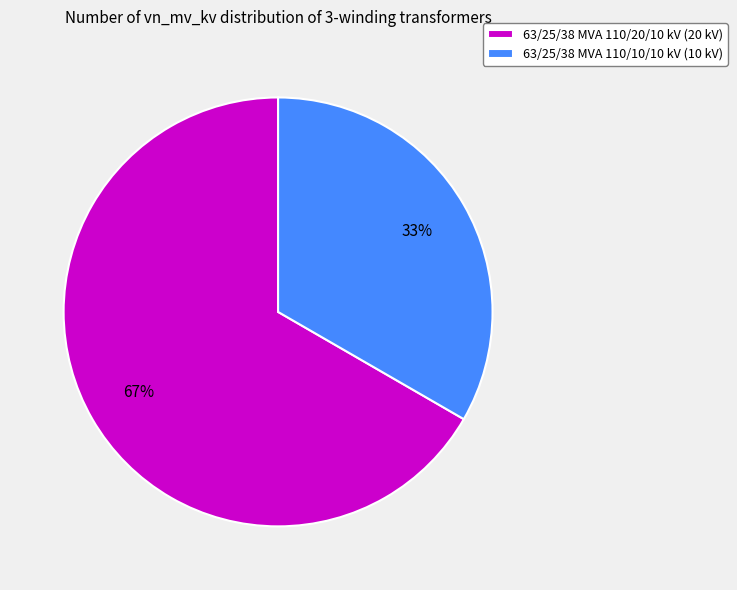

Does 63/25/38 MVA 110/20/10 kV account for over 50% of the chart?

Yes